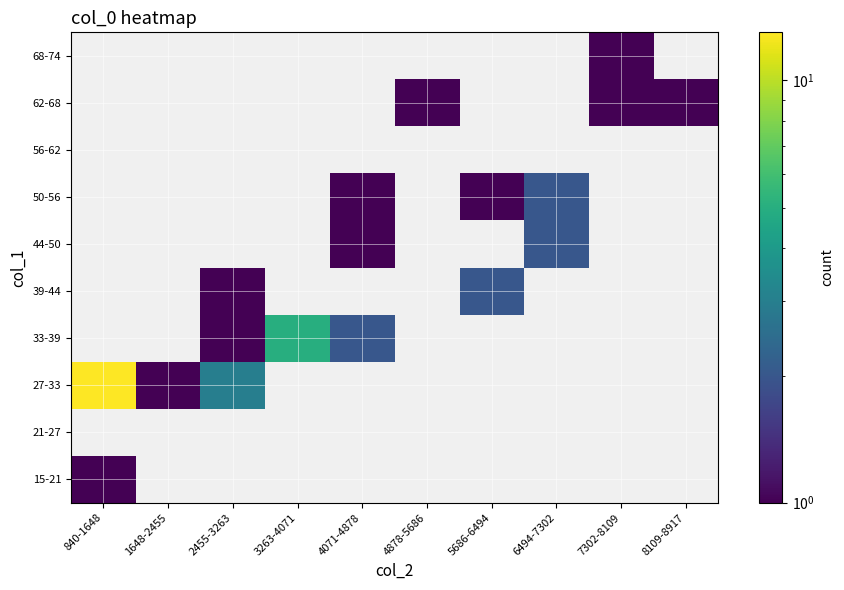

List the labels in order of 27-33 value, smallest first.

1648-2455, 2455-3263, 840-1648, 3263-4071, 4071-4878, 4878-5686, 5686-6494, 6494-7302, 7302-8109, 8109-8917